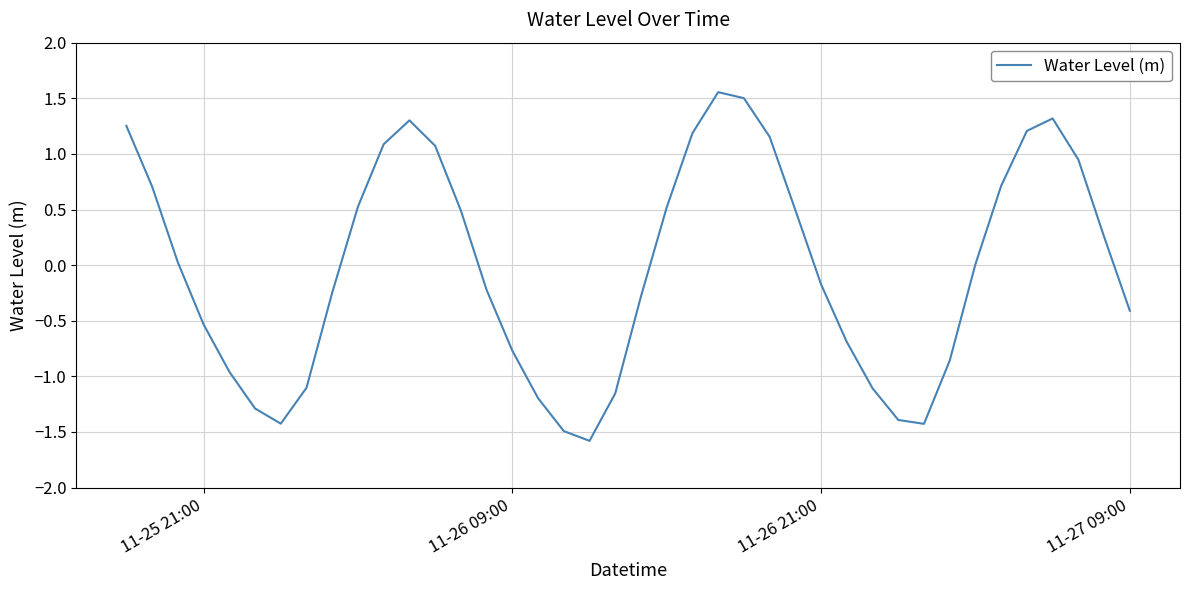

What is the minimum value shown in the chart?

-1.6